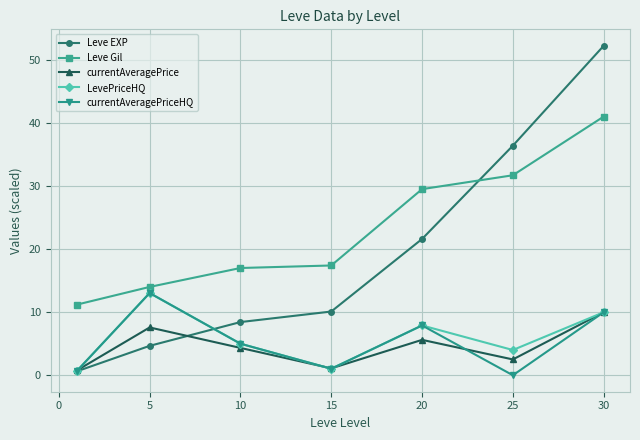

Which series has the widest spread of values?

Leve EXP